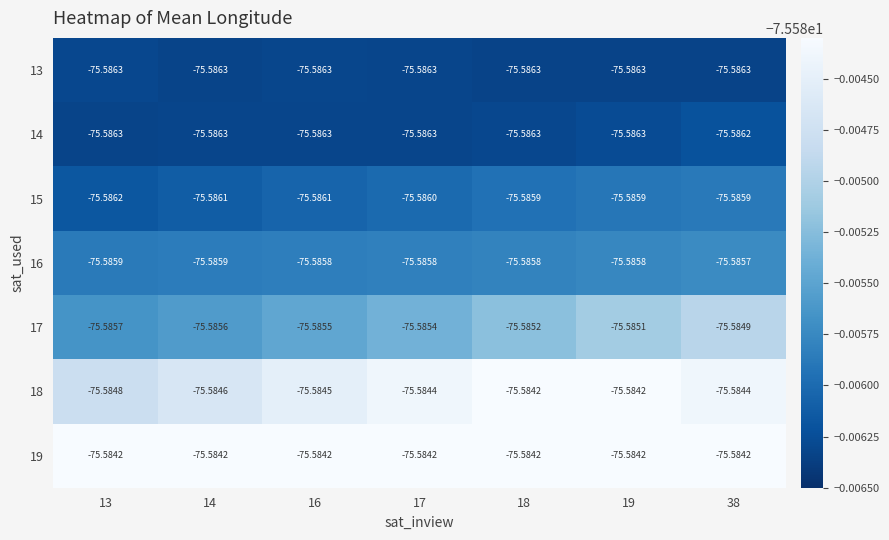

Is the value of 17 at 16 greater than the value of 14 at 18?

Yes